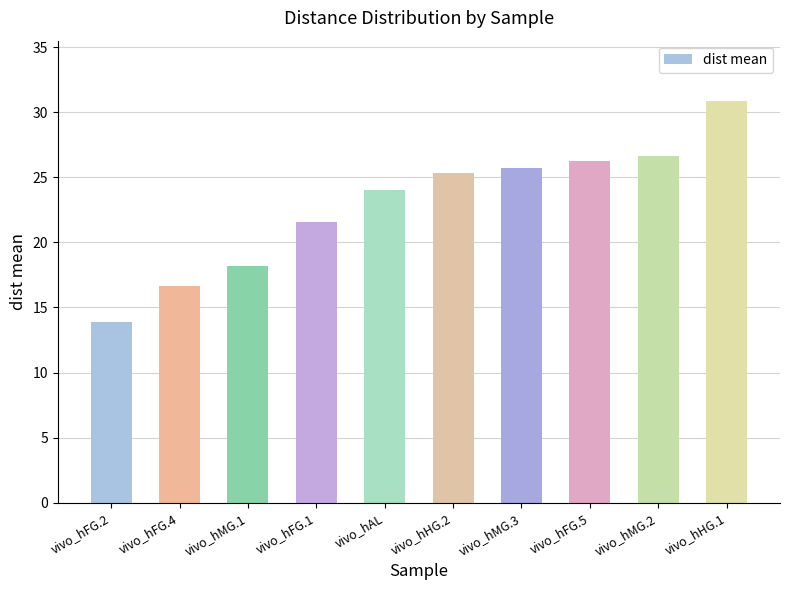

The value at vivo_hFG.1 is 35.9. True or false?

False